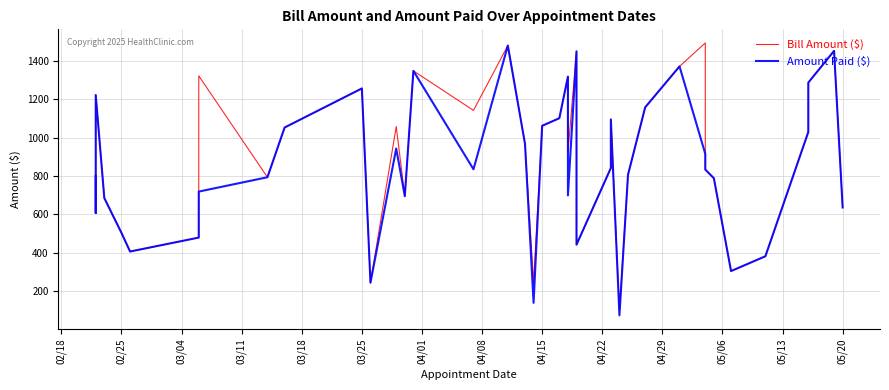

Where does the Bill Amount ($) series first go above 968?

03/04